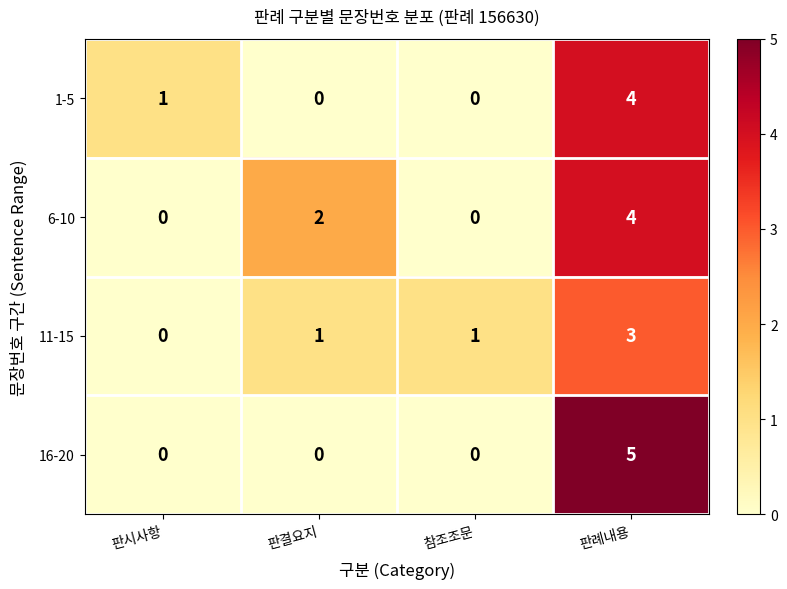

Reading left to right, transcribe all the data shown in this chart.

1-5: 1	0	0	4
6-10: 0	2	0	4
11-15: 0	1	1	3
16-20: 0	0	0	5